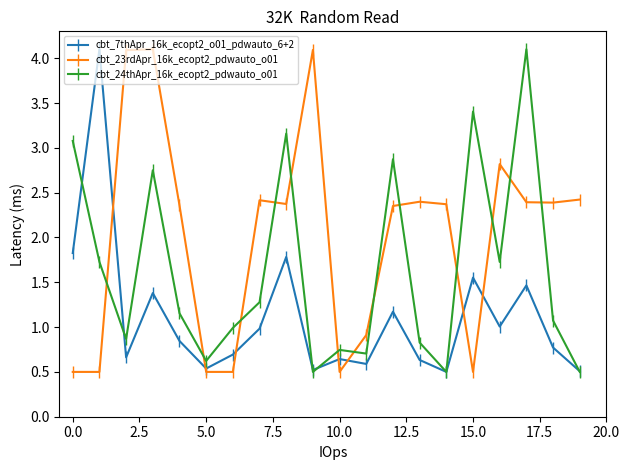

At how many categories does at least one series exceed 3?

8